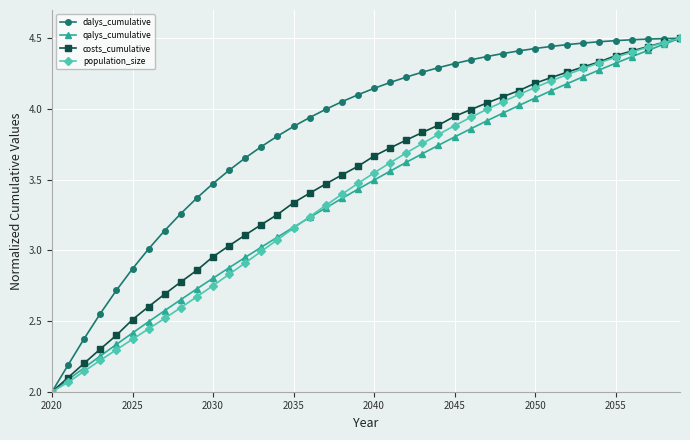

What is the smallest value displayed?

2.0